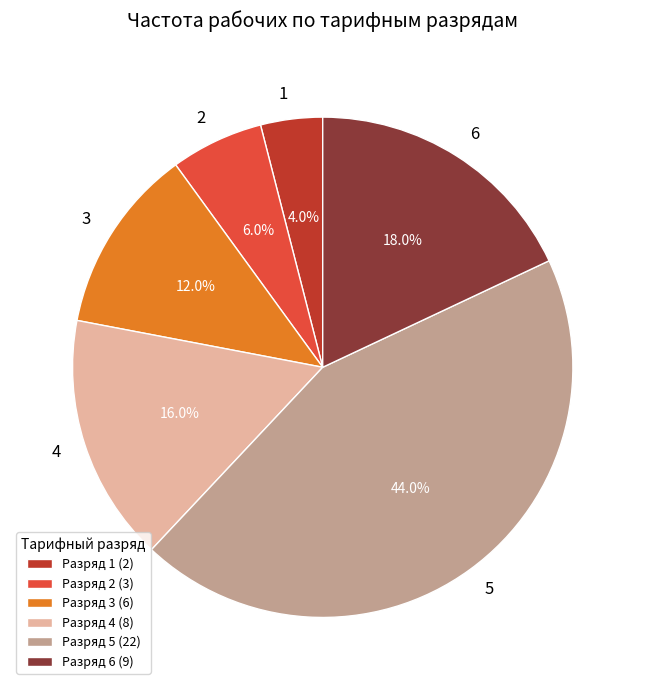

Does Разряд 5 (22) represent more than half of the total?

No